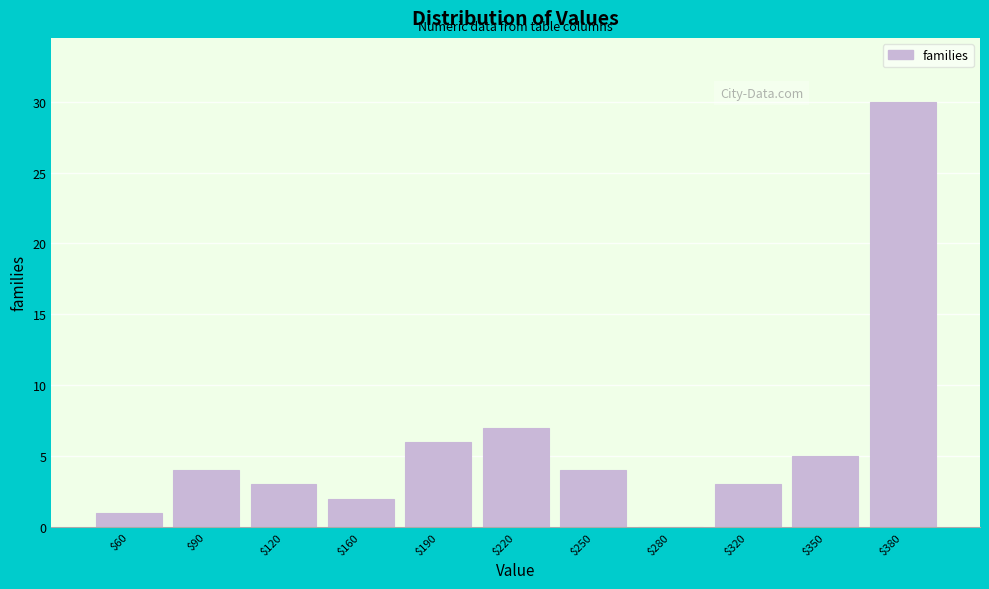

Where is the data nearest to the value 15?

$220